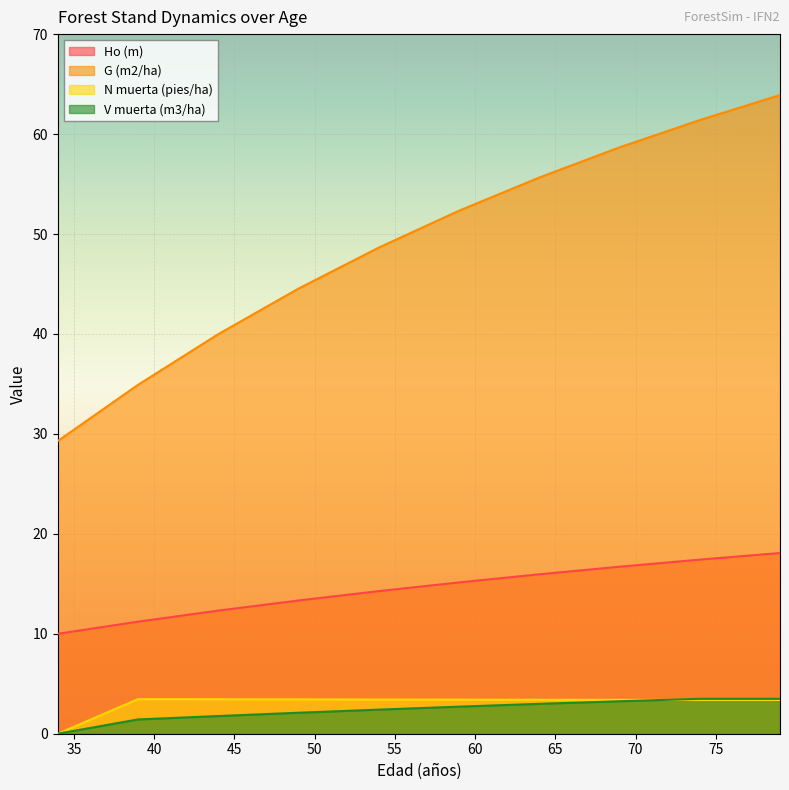

What is the sum of the V muerta (m3/ha) values at 79 and 39?

4.9